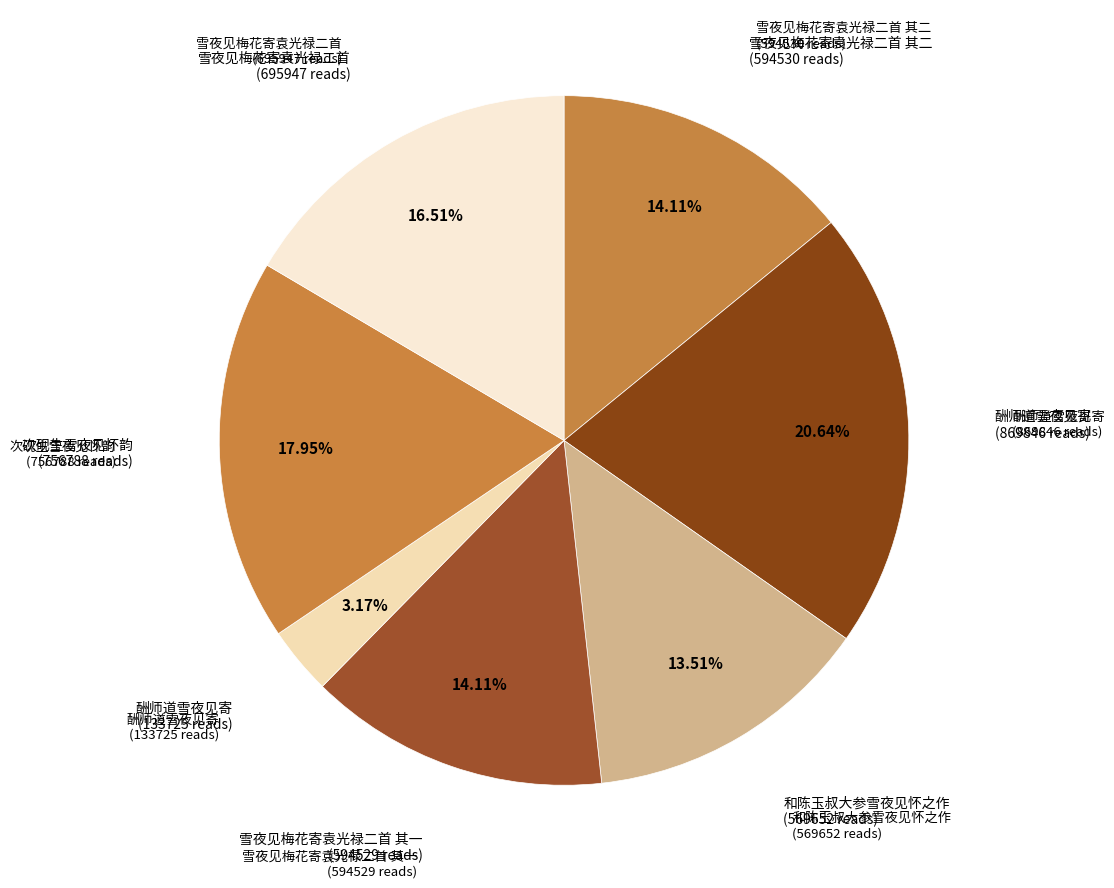

What is the smallest slice in the pie chart?

酬师道雪夜见寄